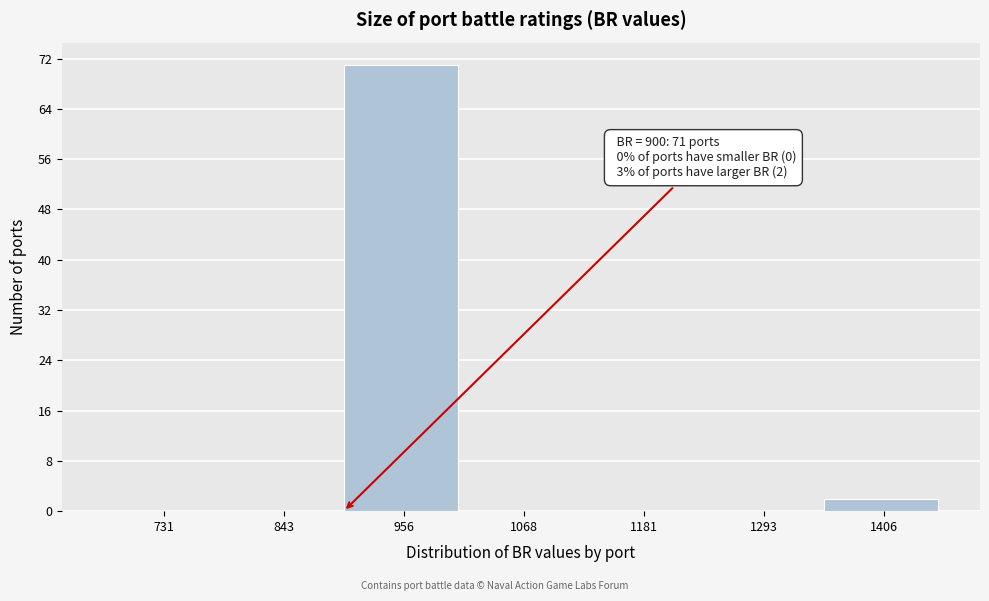

Over which range of the x-axis is the bar tallest?

900 to 1020